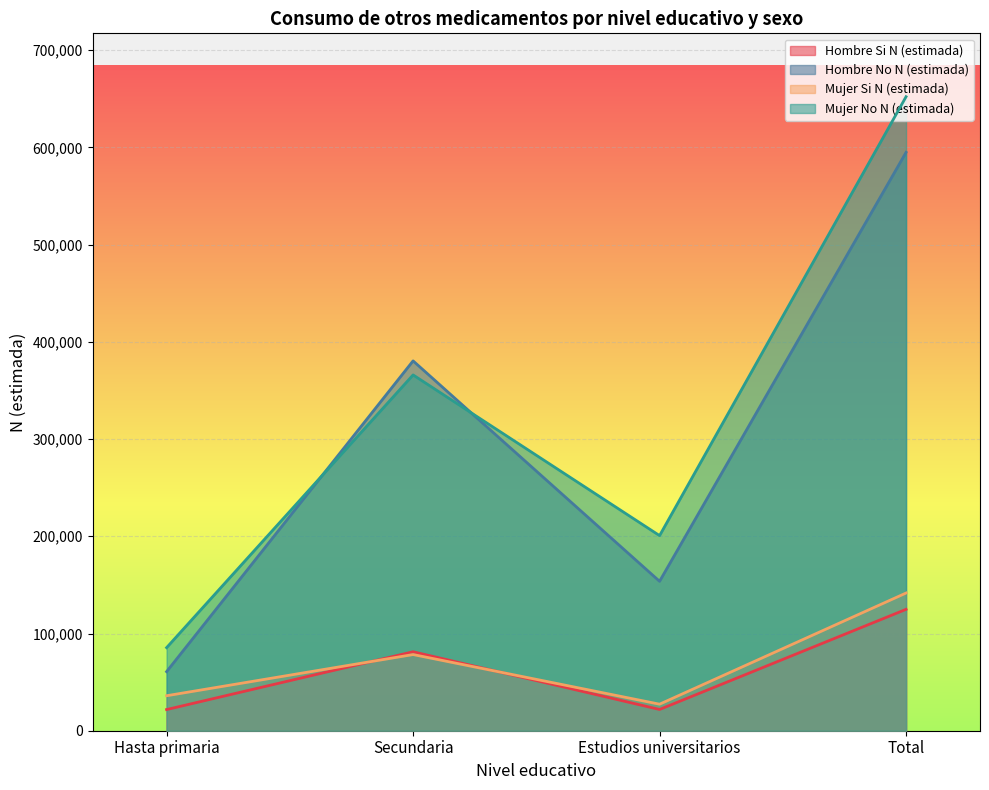

What is the label of the 1st point from the right?

Total